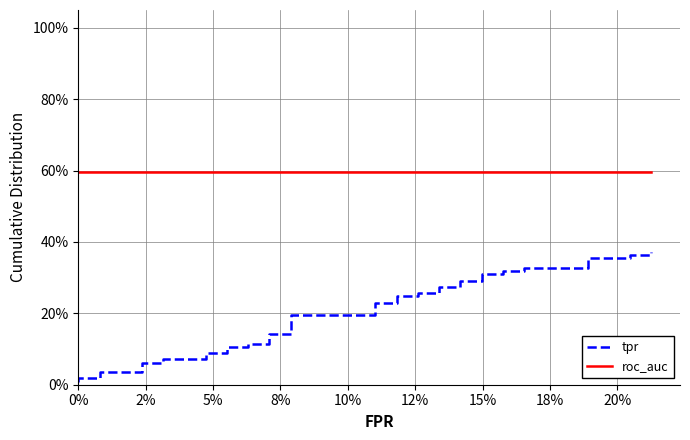

Is the value of roc_auc at 25 greater than the value of tpr at 23?

Yes